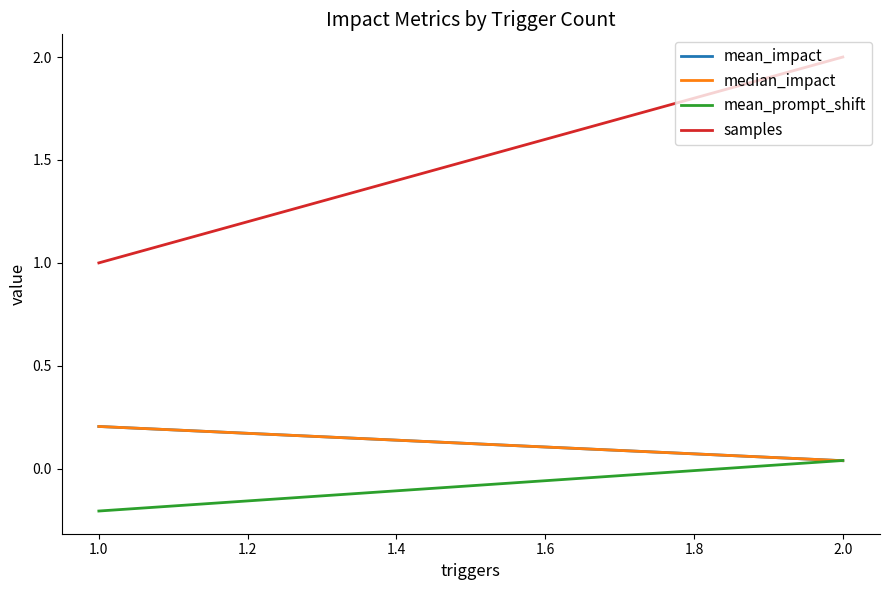

What is the difference between the maximum and minimum values in the median_impact series?

0.2